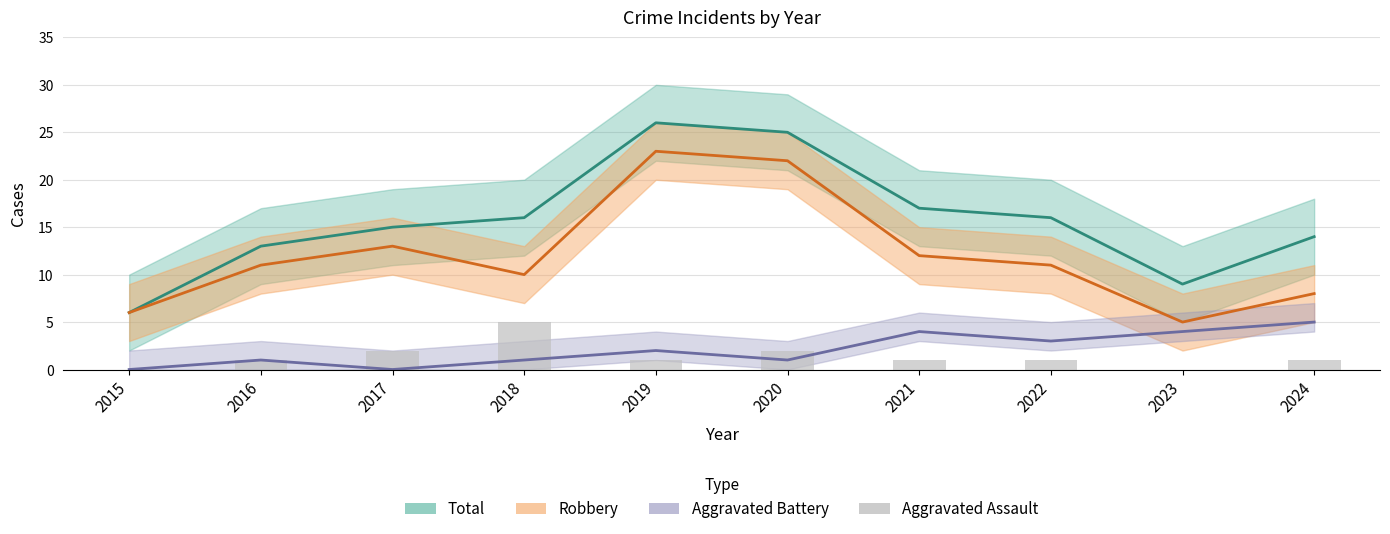

Between 2022 and 2021, which is larger?

2022